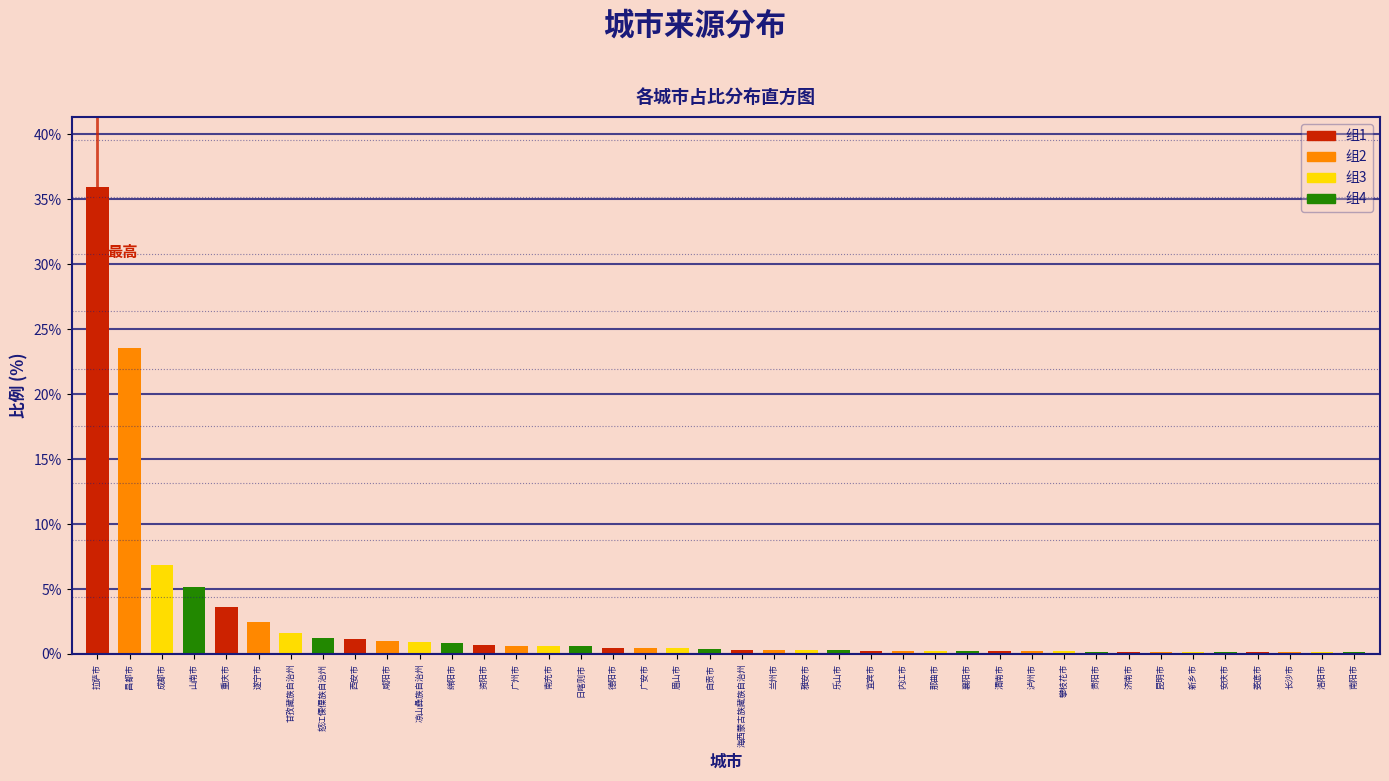

Between 昌都市 and 遂宁市, which is larger?

昌都市